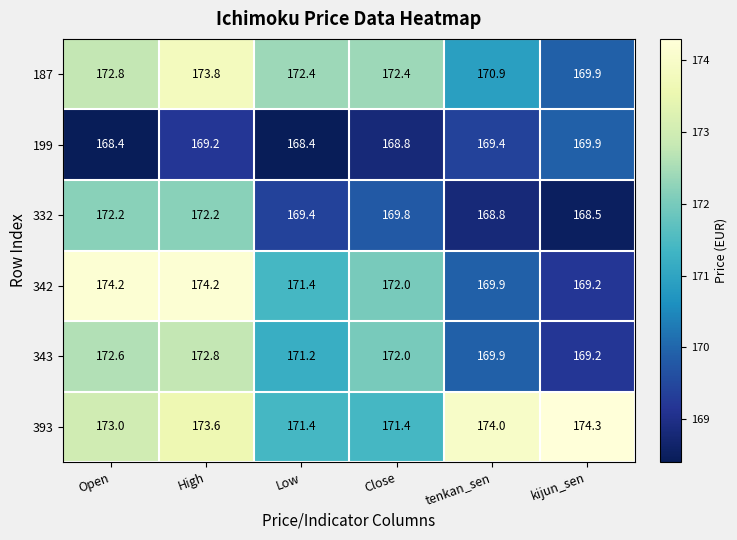

How many data points in 342 are less than 172?

3